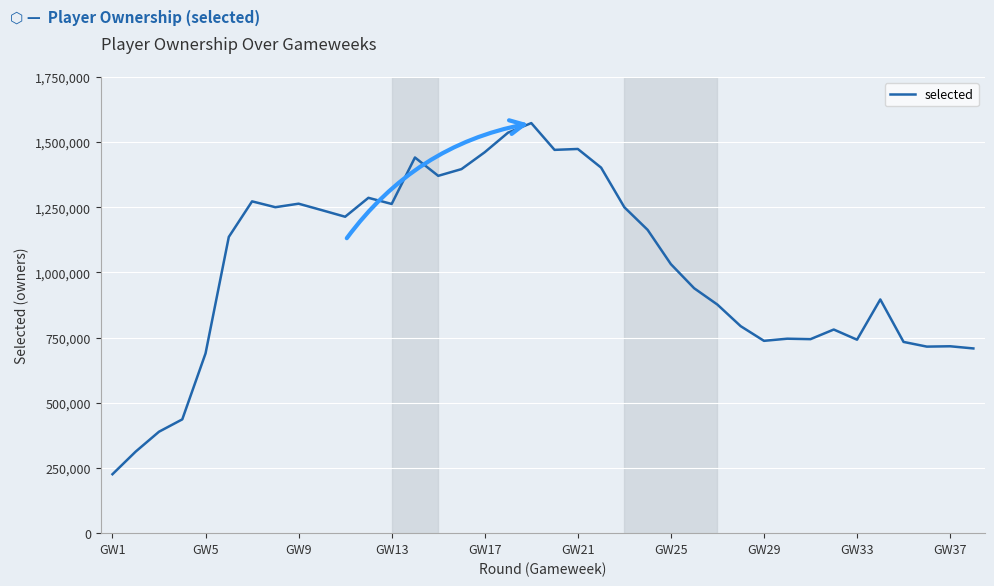

What is the minimum value shown in the chart?

226022